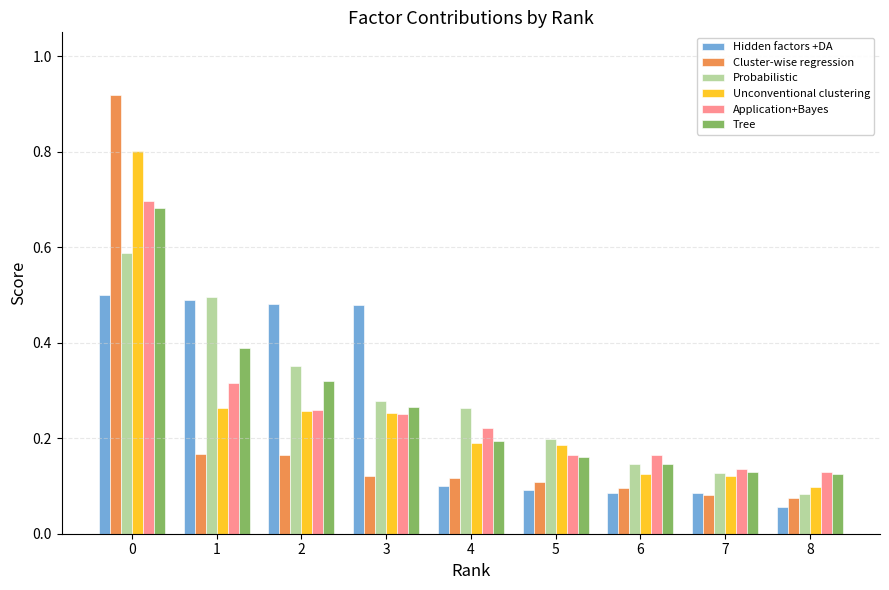

How many Application+Bayes values are between 0 and 1?

9